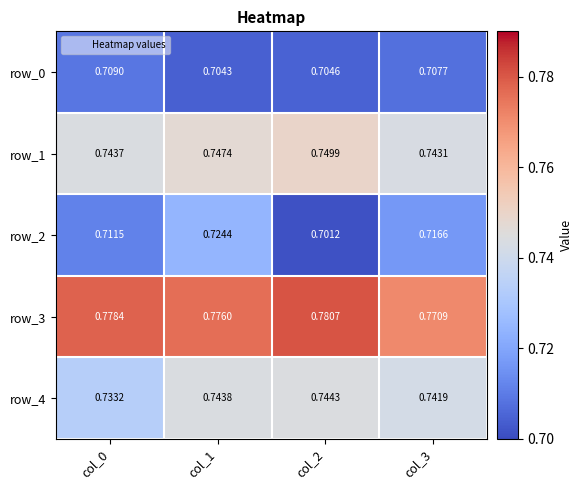

What is the total value across all series at col_2?

3.7